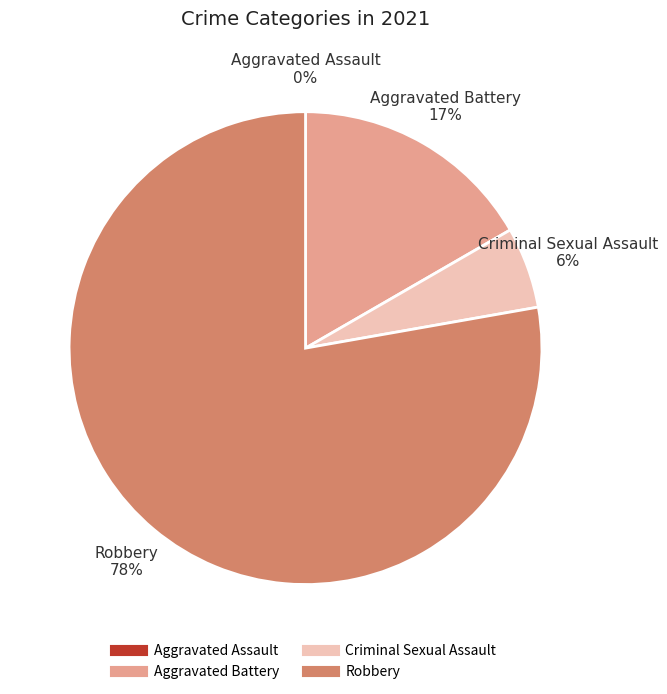

What is the majority slice?

Robbery